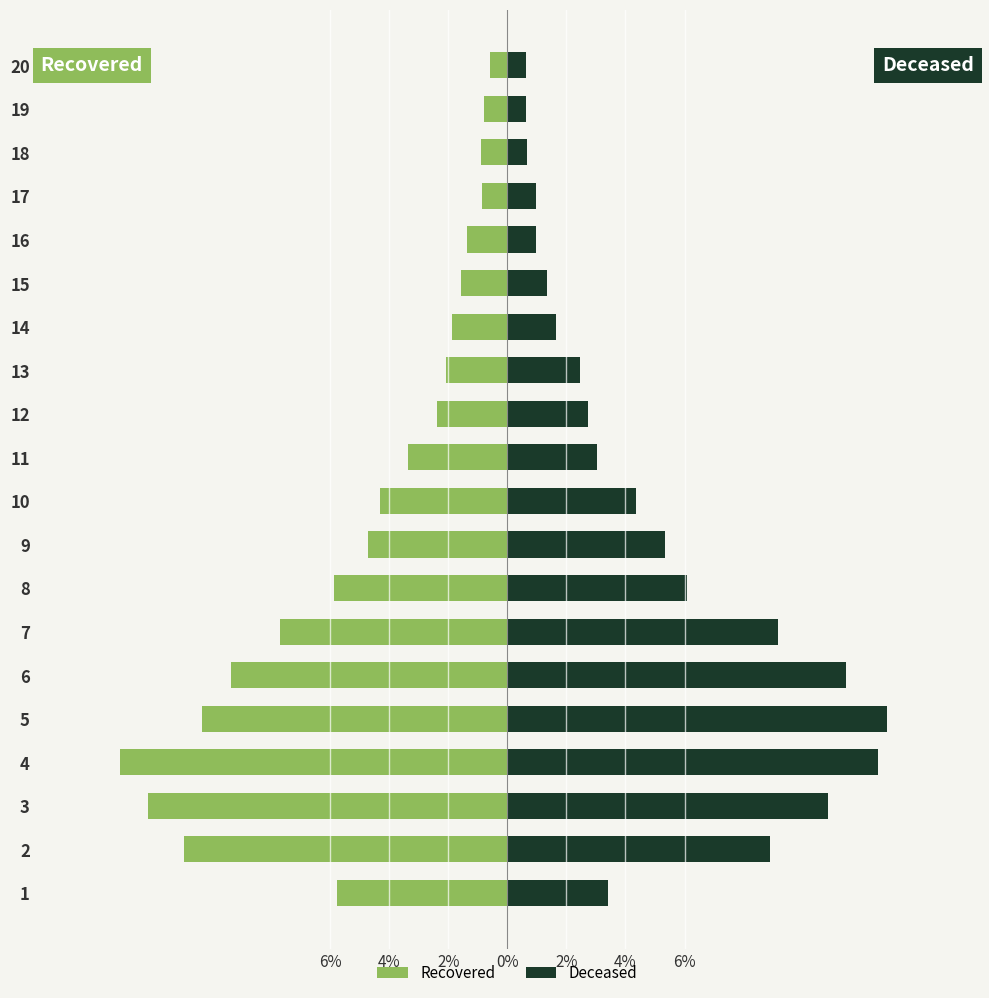

At how many categories does at least one series exceed 7?

6